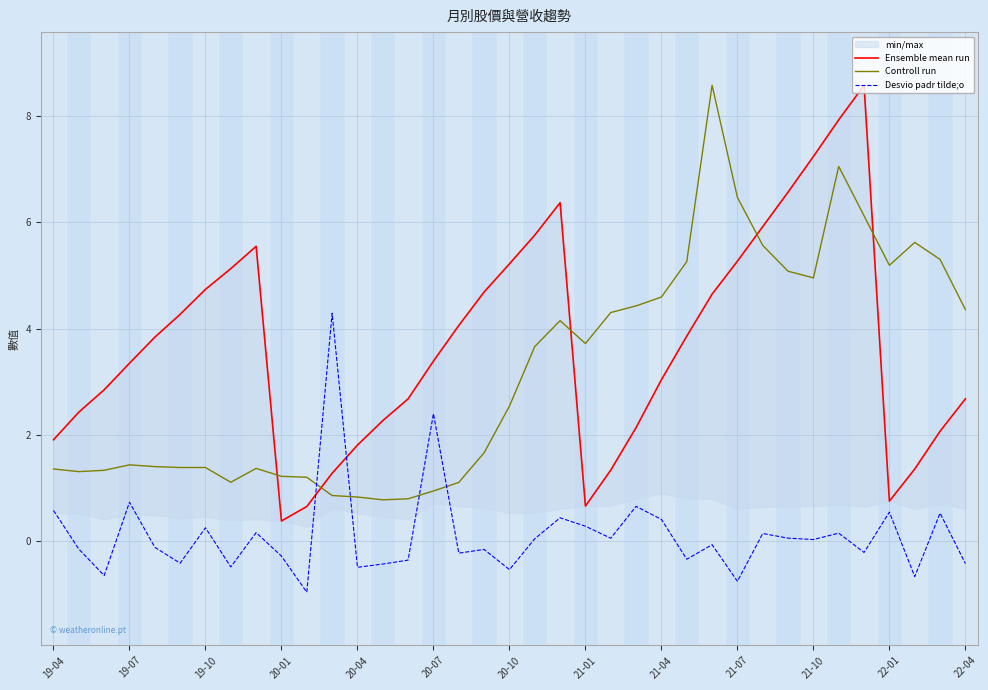

What is the approximate value of Ensemble mean run at 25?

3.9